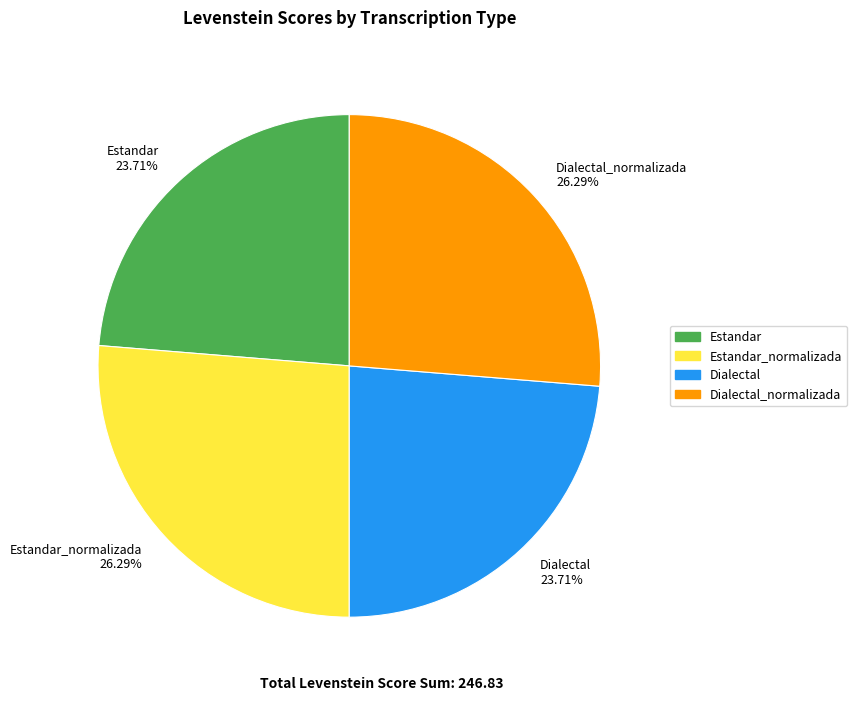

Count the number of slices in the pie.

4